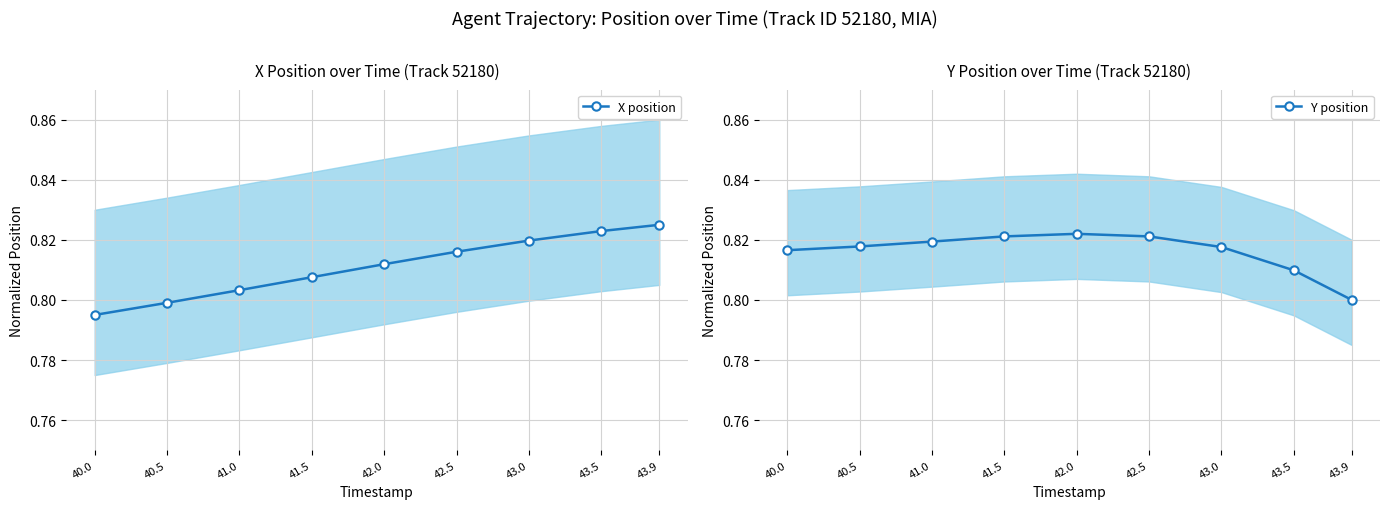

Where do Y position and X position first cross each other?

42.5 and 43.0